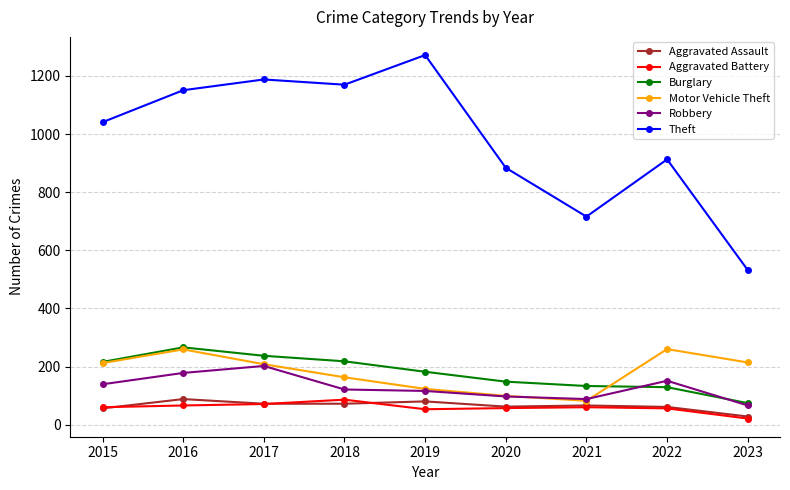

What is the total value across all series at 2017?

1978